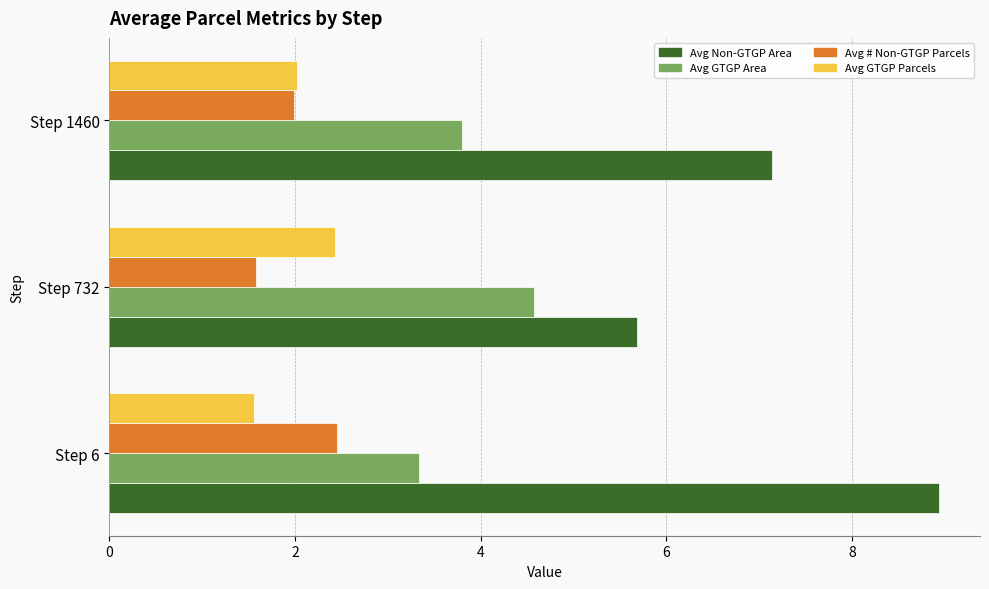

List the labels in order of Avg # Non-GTGP Parcels value, smallest first.

Step 732, Step 1460, Step 6